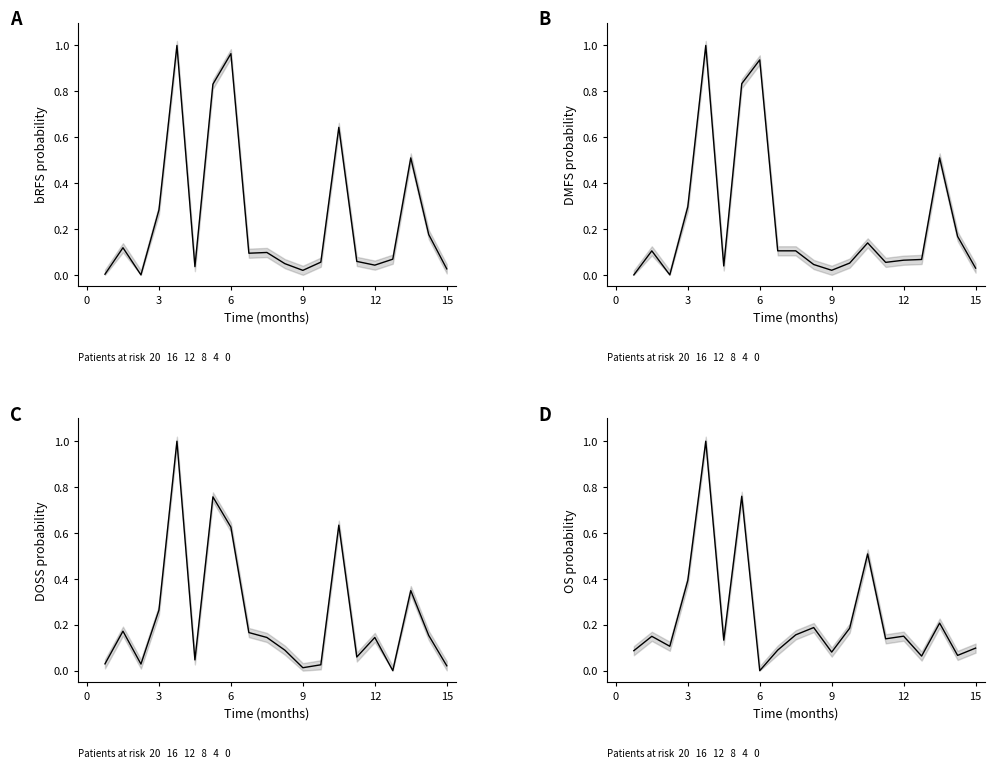

Reading left to right, list all the values displayed in this chart.

col_12: 0.0	0.1	0.0	0.3	1.0	0.0	0.8	1.0	0.1	0.1	0.0	0.0	0.1	0.6	0.1	0.0	0.1	0.5	0.2	0.0
col_9: 0.0	0.1	0.0	0.3	1.0	0.0	0.8	0.9	0.1	0.1	0.0	0.0	0.1	0.1	0.1	0.1	0.1	0.5	0.2	0.0
col_18: 0.0	0.2	0.0	0.3	1.0	0.0	0.8	0.6	0.2	0.1	0.1	0.0	0.0	0.6	0.1	0.1	0.0	0.3	0.2	0.0
col_19: 0.1	0.1	0.1	0.4	1.0	0.1	0.8	0.0	0.1	0.2	0.2	0.1	0.2	0.5	0.1	0.2	0.1	0.2	0.1	0.1